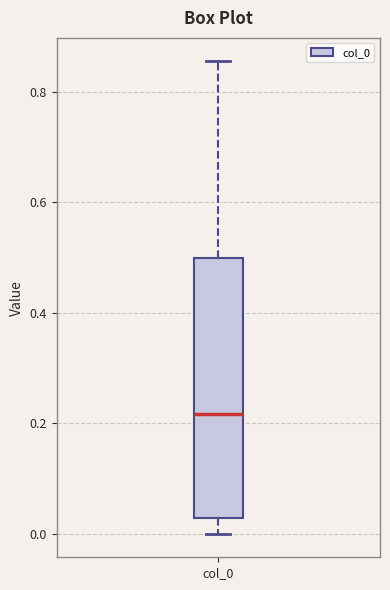

Transcribe this box plot: give where the median line is, the range the box spans, and where the two whiskers end, as read against the y-axis. The values are not printed on the chart, so give them approximately, as read against the axis.

median 0.22, box 0.02 to 0.50, whiskers 0.00 to 0.86